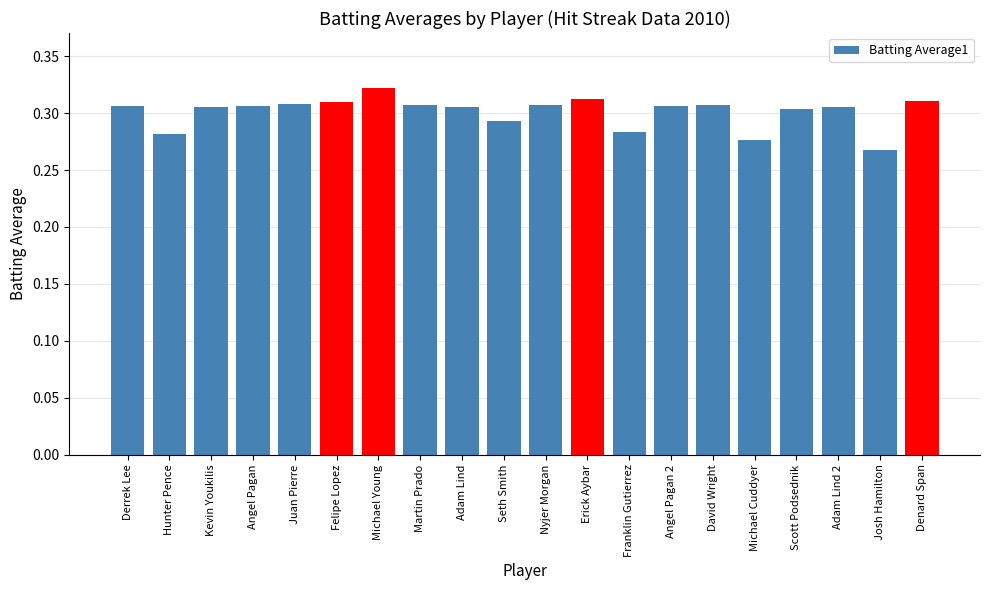

The chart shows a value of 0.1 at Seth Smith. True or false?

False